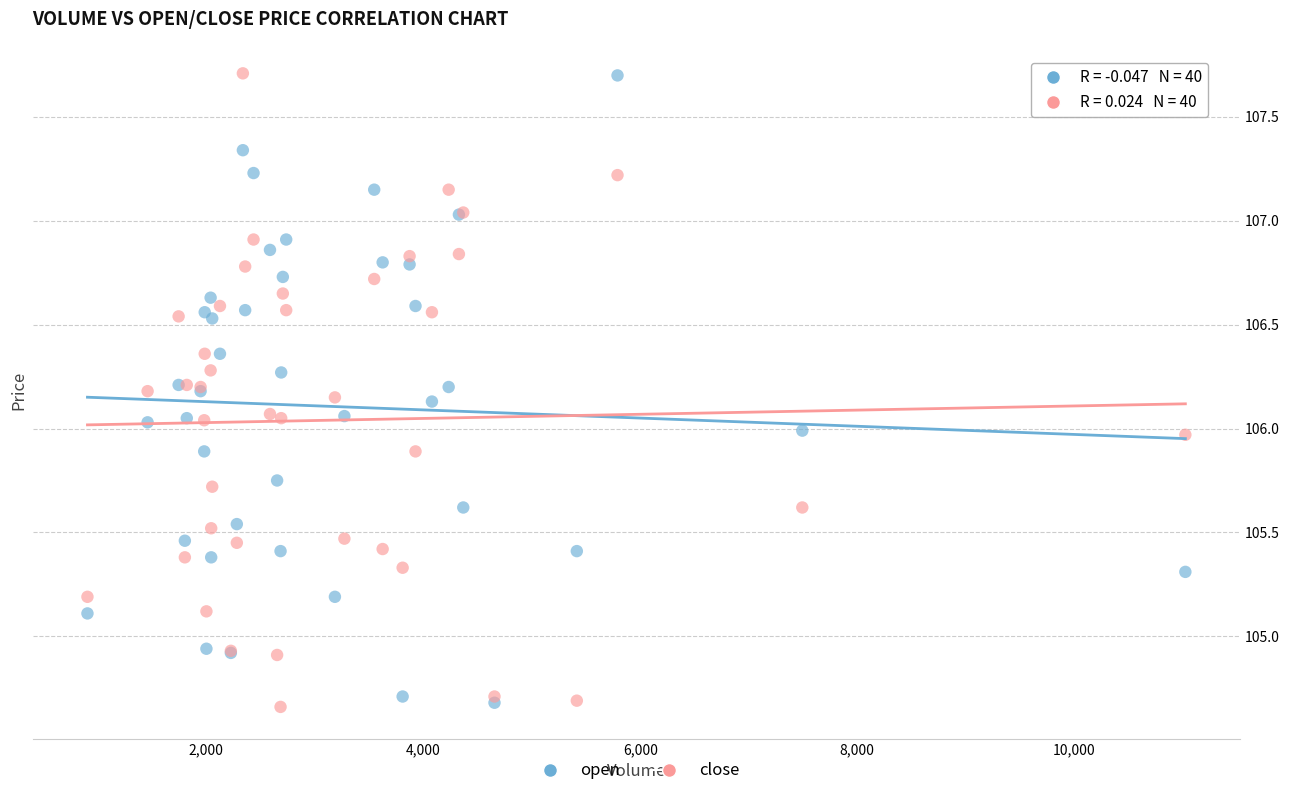

What are all the series names shown in the legend?

open, close